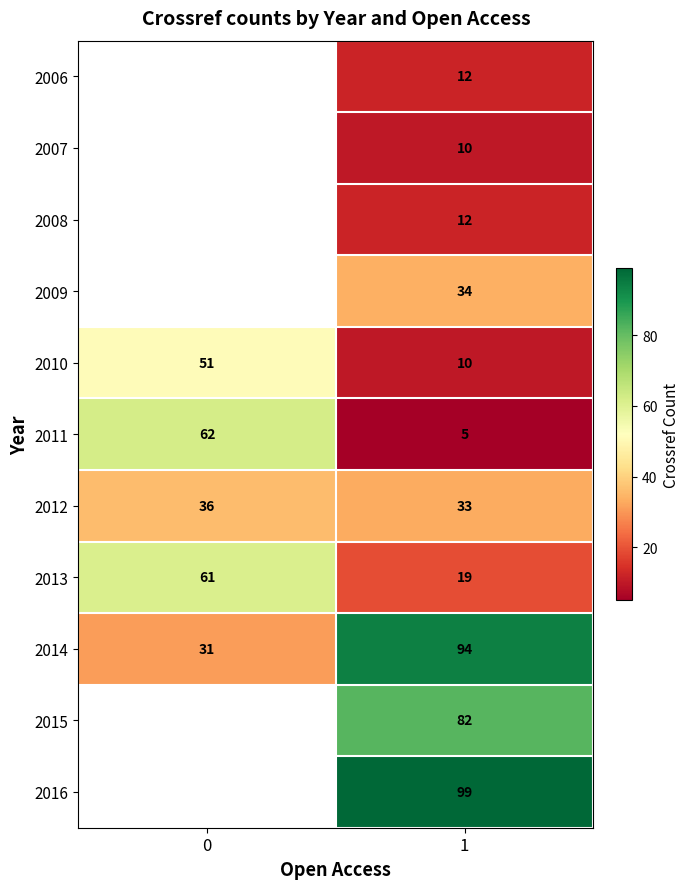

What is the total value across all series at 1?

410